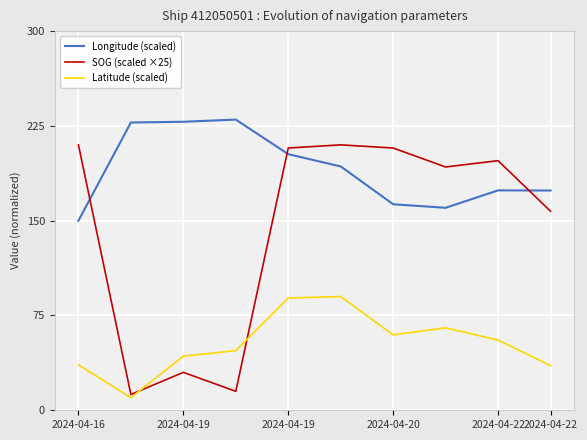

What are all the series names shown in the legend?

Longitude (scaled), SOG (scaled ×25), Latitude (scaled)